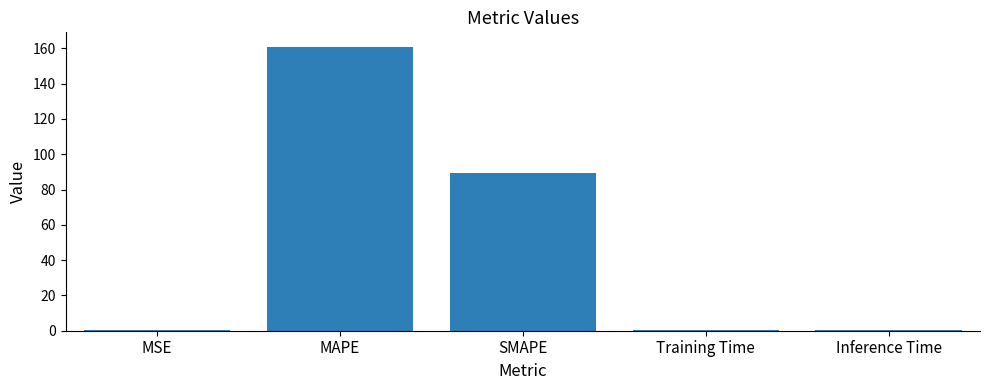

What is the maximum value shown in the chart?

161.0